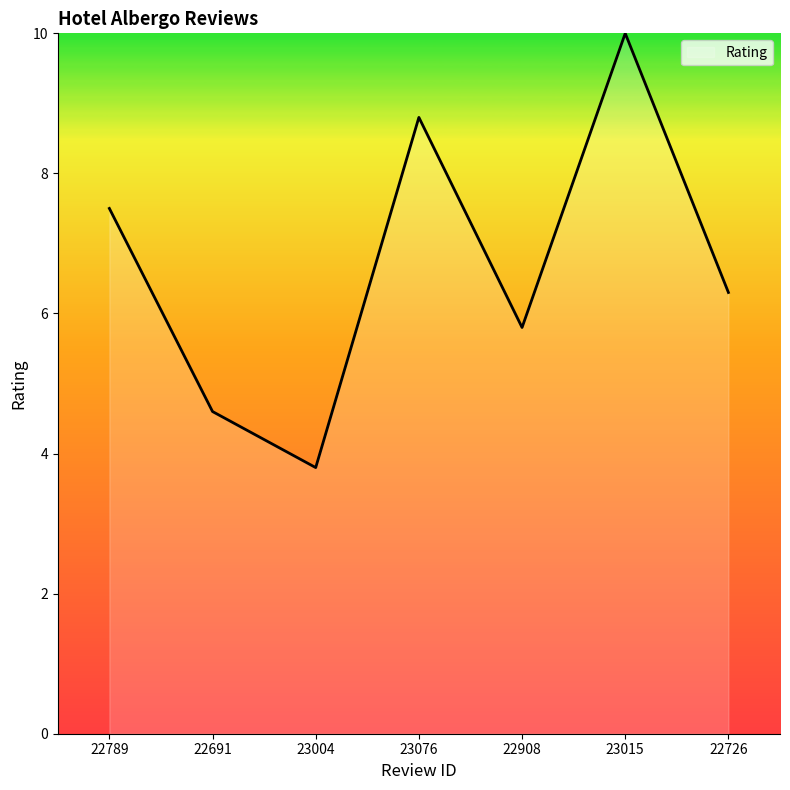

Reading left to right, list all the values displayed in this chart.

22789=7.5	22691=4.6	23004=3.8	23076=8.8	22908=5.8	23015=10.0	22726=6.3